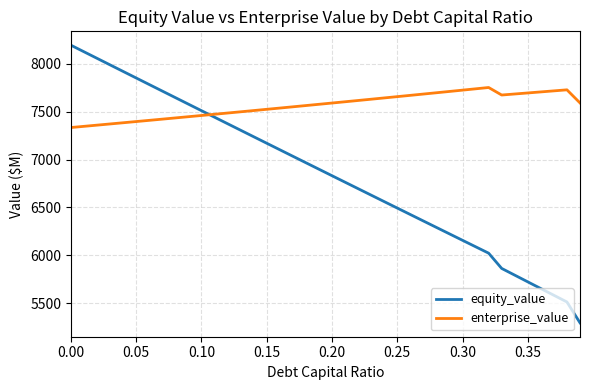

What are all the series names shown in the legend?

equity_value, enterprise_value